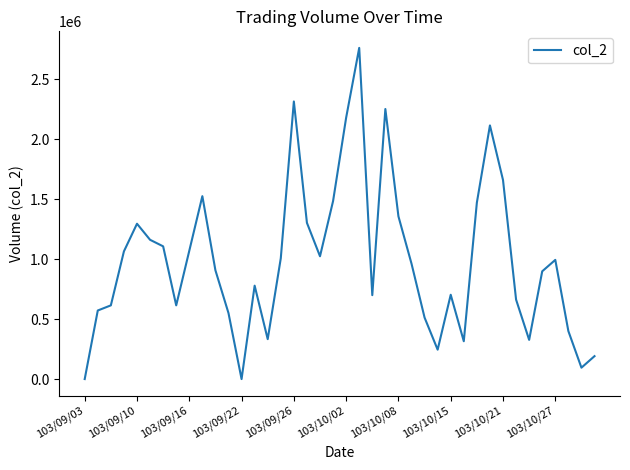

What is the difference between the maximum and minimum values?

2760420